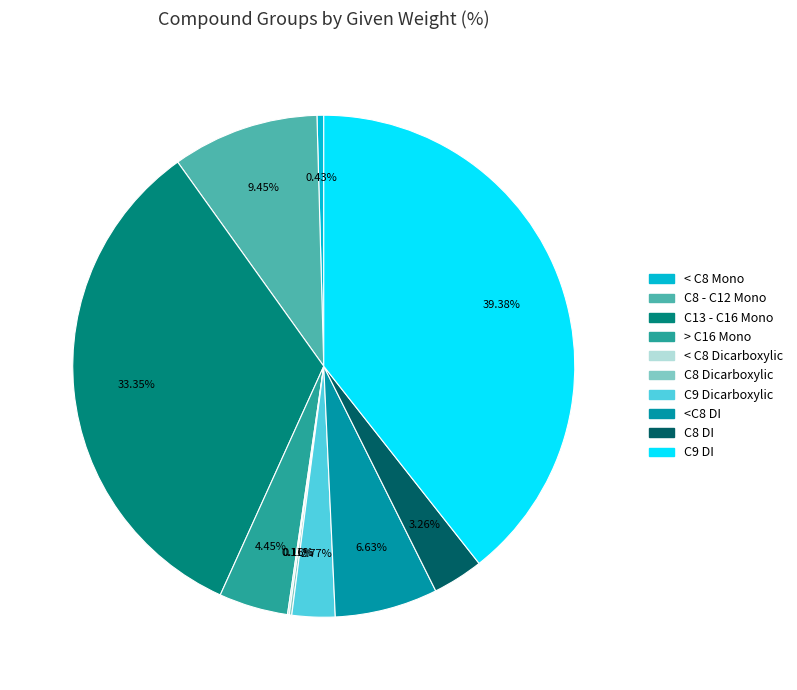

Which slice is the largest?

C9 DI